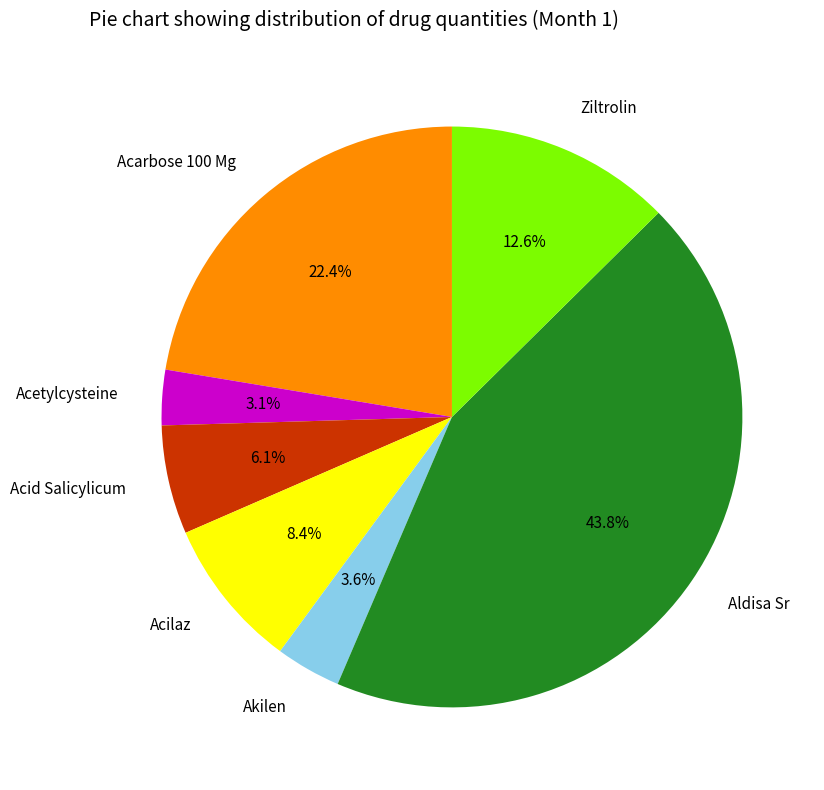

To the nearest percent, what is the combined percentage of Acid Salicylicum and Aldisa Sr?

50%